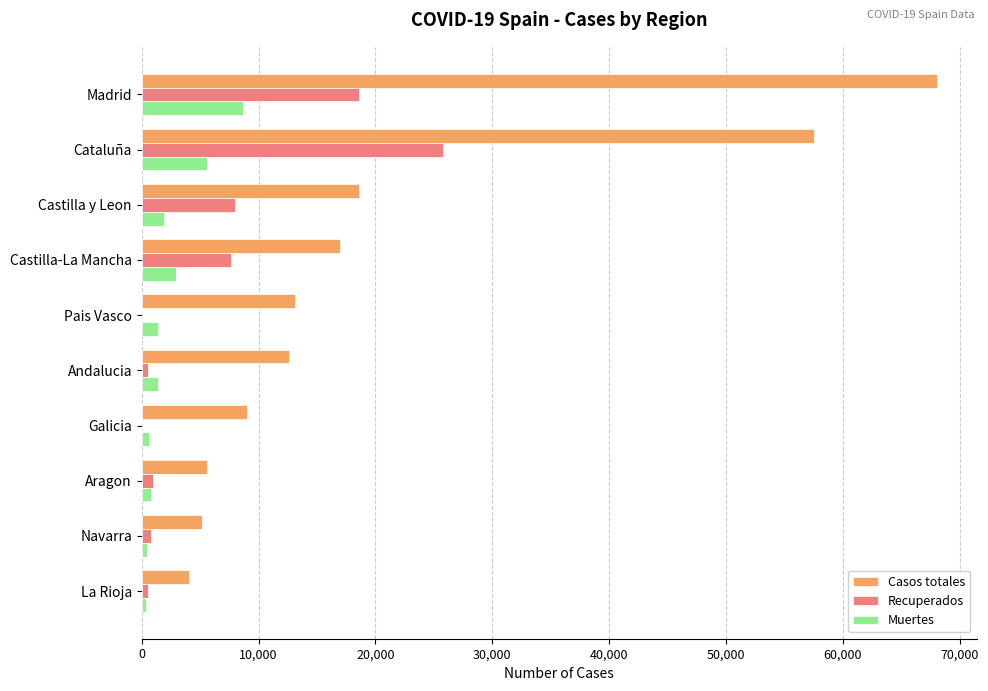

At which label is Casos totales closest to 36055?

Castilla y Leon